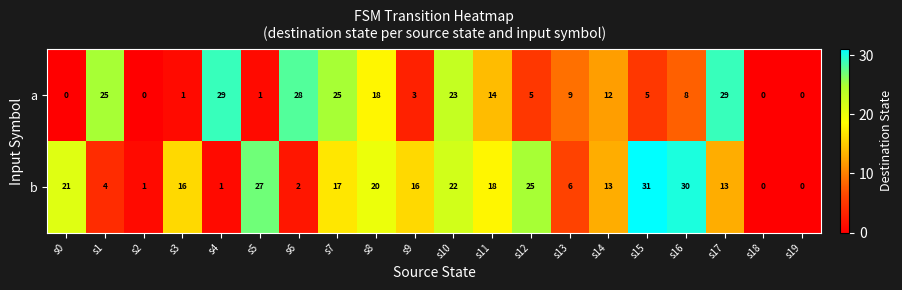

Which label corresponds to the largest value in the chart?

s15